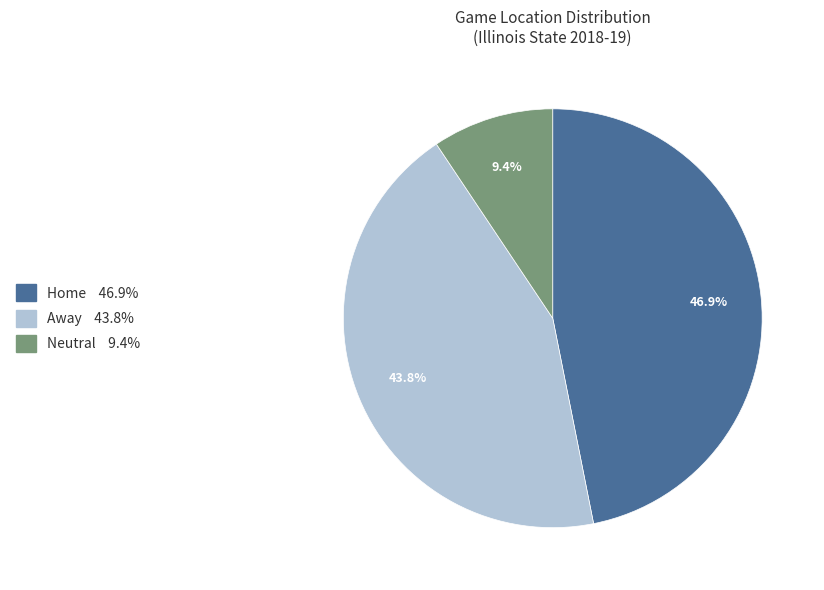

What is the total percentage of Home and Away?

90.6%